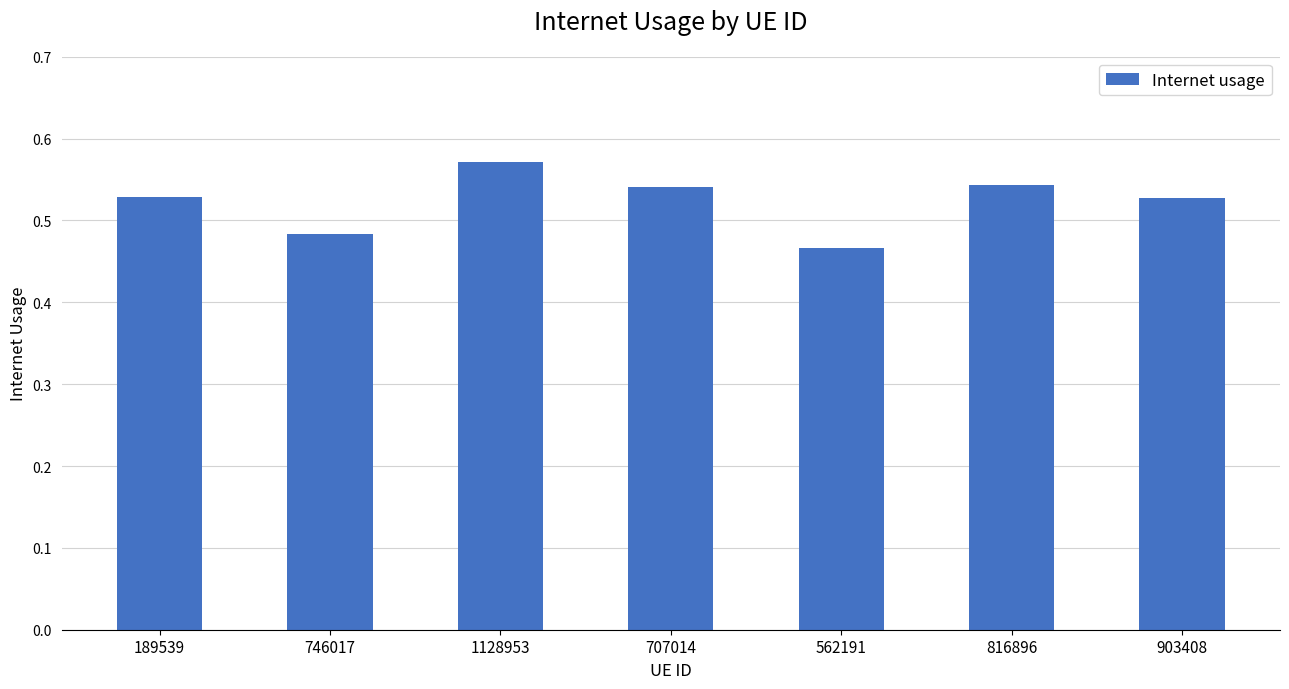

What is the label of the 5th bar from the right?

1128953